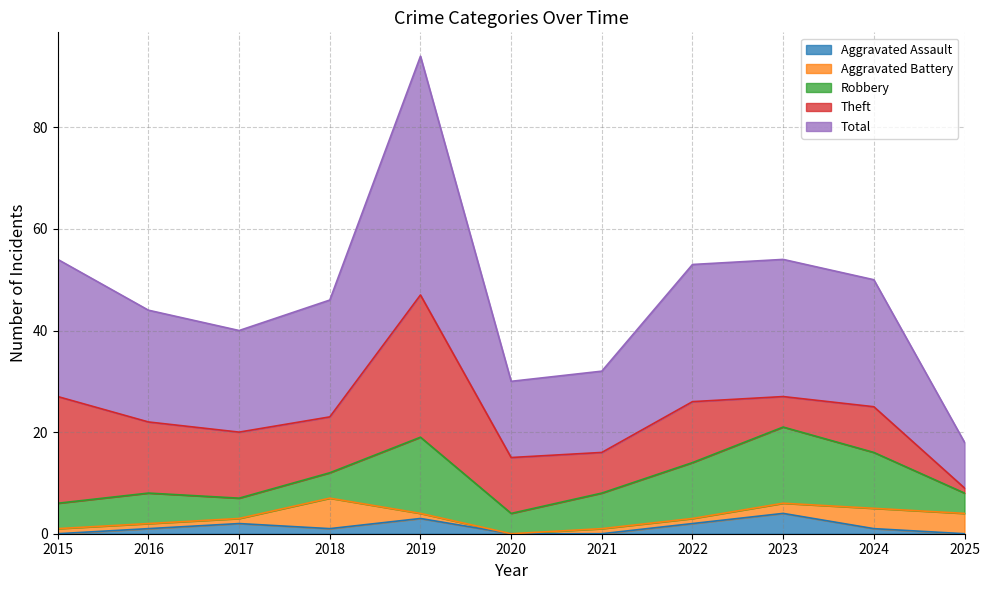

The value of Aggravated Battery at 2025 is 4. True or false?

True